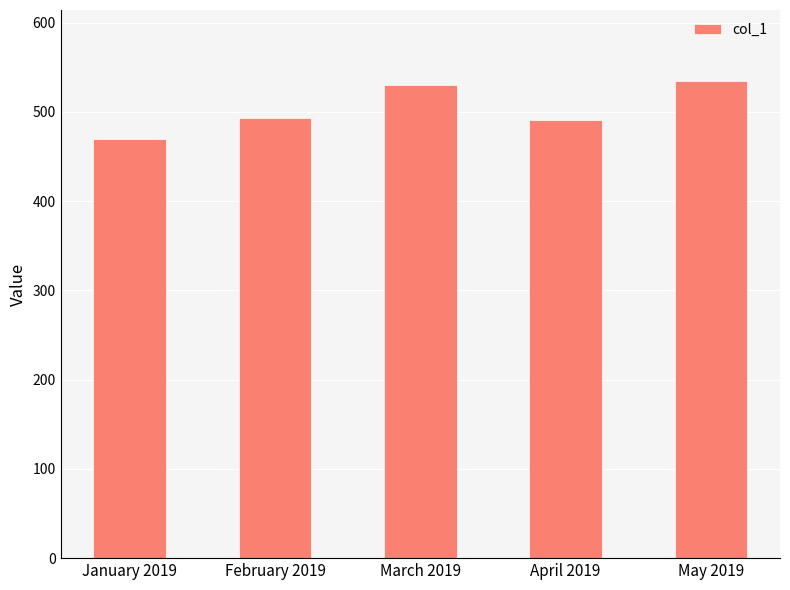

How many categories are shown in the chart?

5